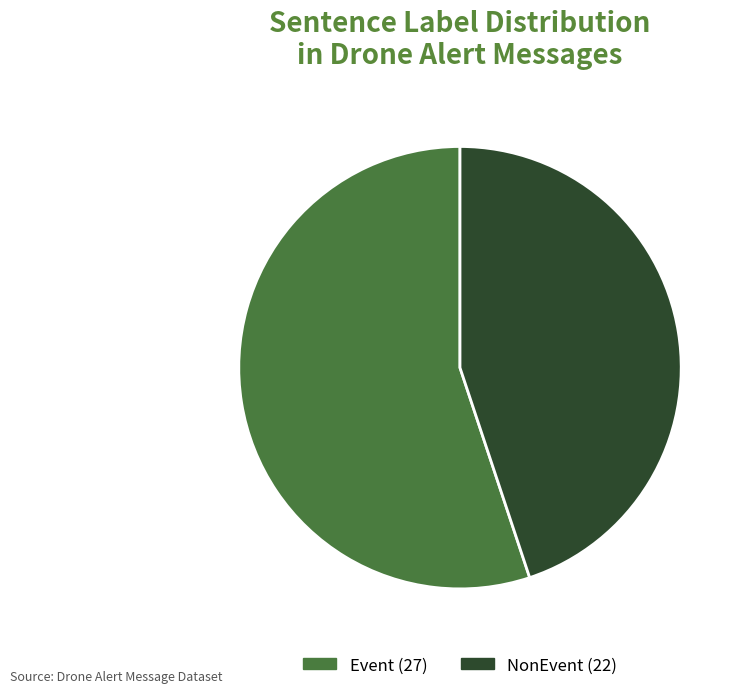

Which category has the biggest portion of the pie?

Event